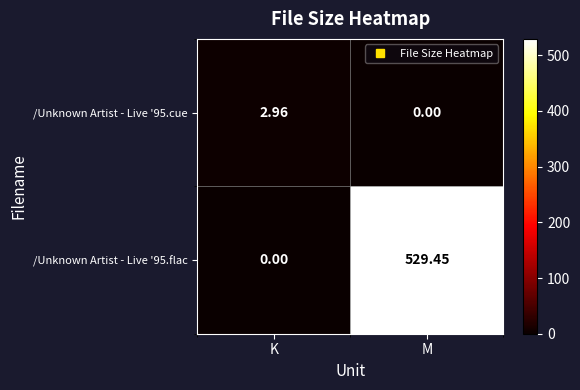

List the labels in order of /Unknown Artist - Live '95.cue value, largest first.

K, M